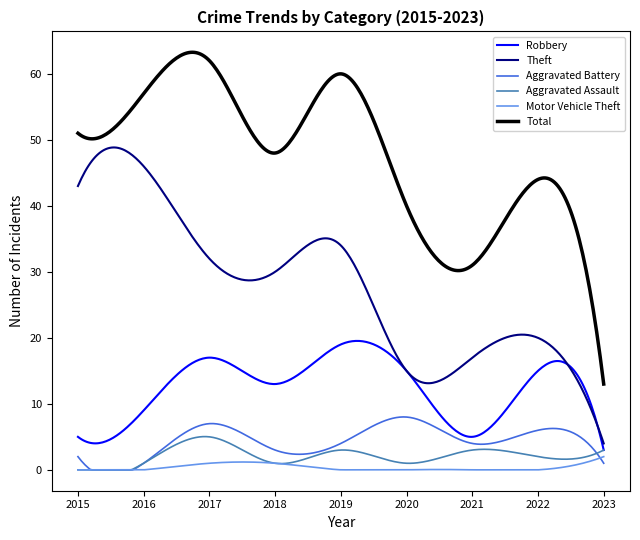

What is the minimum value for Theft?

4.0